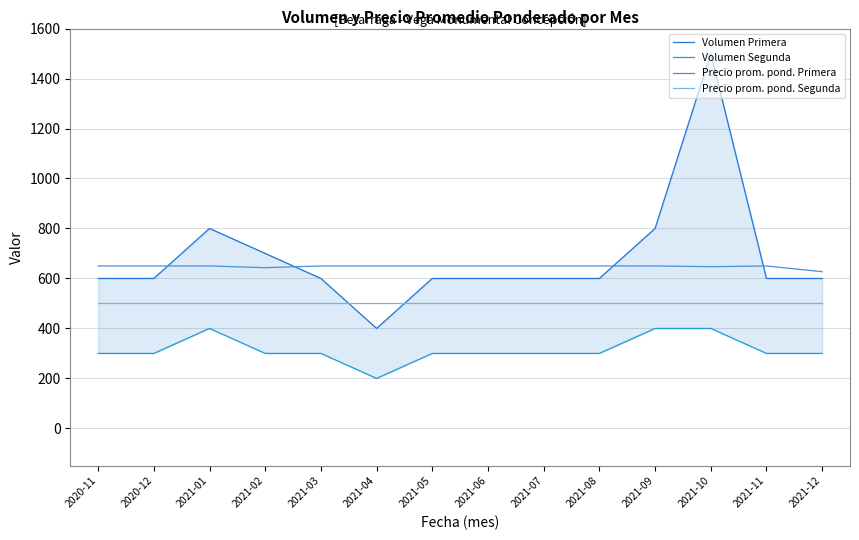

Reading left to right, list all the values displayed in this chart.

Volumen Primera: 2020-11=600	2020-12=600	2021-01=800	2021-02=700	2021-03=600	2021-04=400	2021-05=600	2021-06=600	2021-07=600	2021-08=600	2021-09=800	2021-10=1500	2021-11=600	2021-12=600
Volumen Segunda: 2020-11=300	2020-12=300	2021-01=400	2021-02=300	2021-03=300	2021-04=200	2021-05=300	2021-06=300	2021-07=300	2021-08=300	2021-09=400	2021-10=400	2021-11=300	2021-12=300
Precio prom. pond. Primera: 2020-11=650	2020-12=650	2021-01=650	2021-02=643	2021-03=650	2021-04=650	2021-05=650	2021-06=650	2021-07=650	2021-08=650	2021-09=650	2021-10=647	2021-11=650	2021-12=627
Precio prom. pond. Segunda: 2020-11=500	2020-12=500	2021-01=500	2021-02=500	2021-03=500	2021-04=500	2021-05=500	2021-06=500	2021-07=500	2021-08=500	2021-09=500	2021-10=500	2021-11=500	2021-12=500